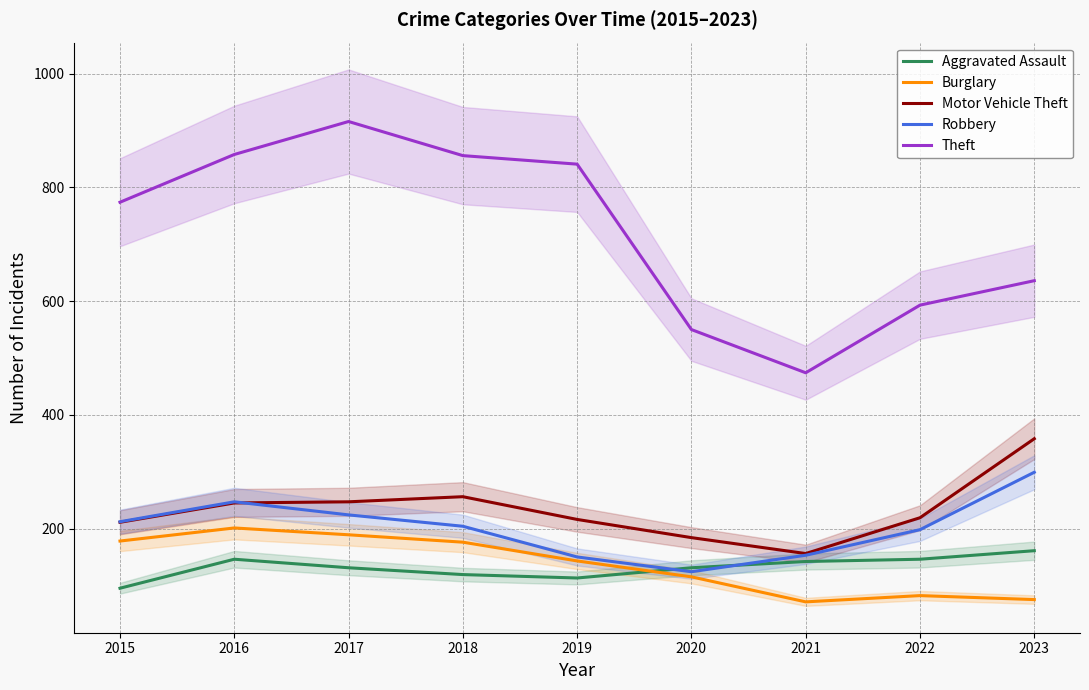

True or false: Motor Vehicle Theft and Aggravated Assault intersect in this chart.

False